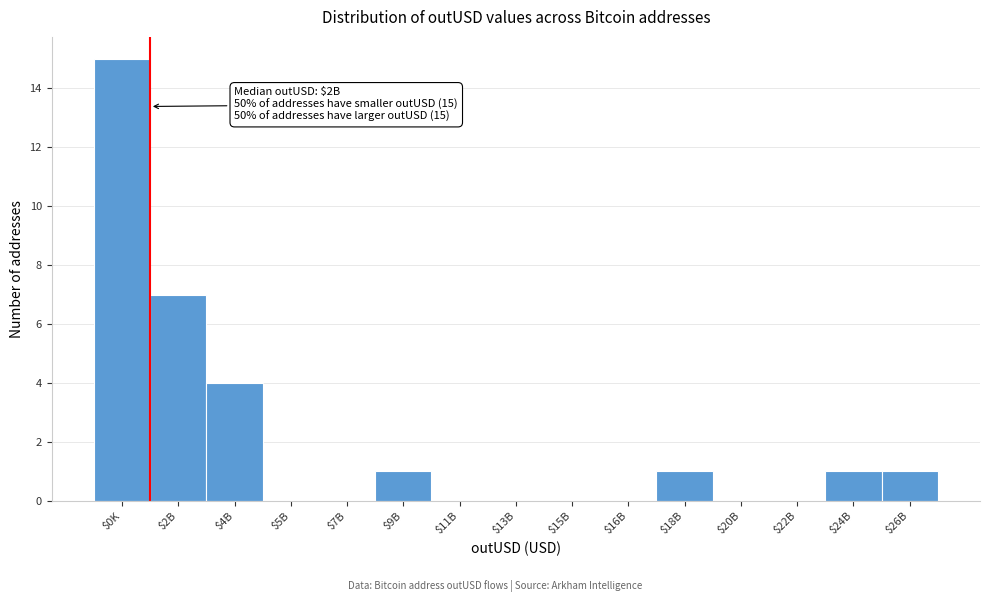

What is the sum of all values?

30